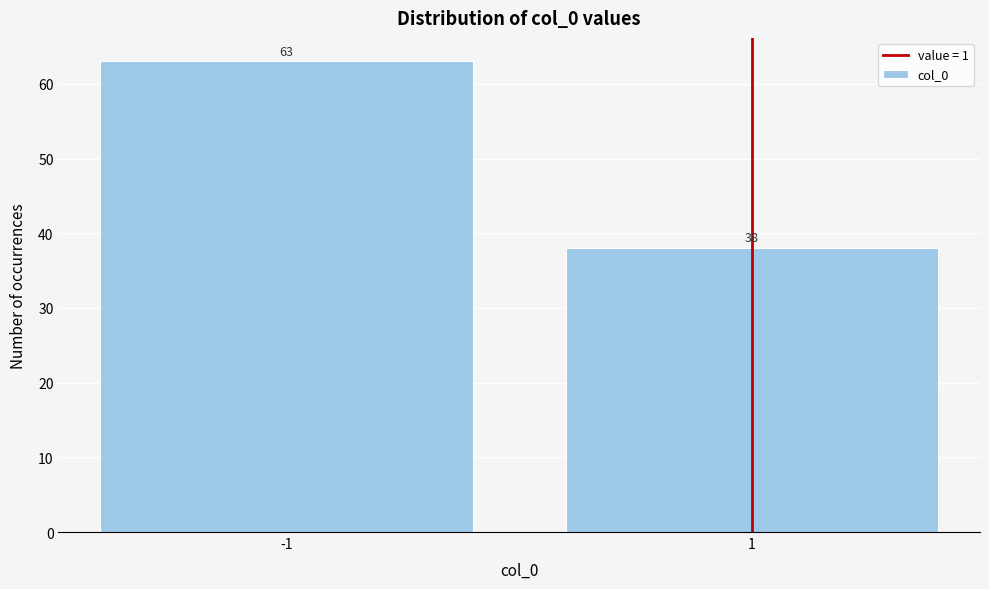

Reading left to right, what are all the values shown in this chart?

63	38